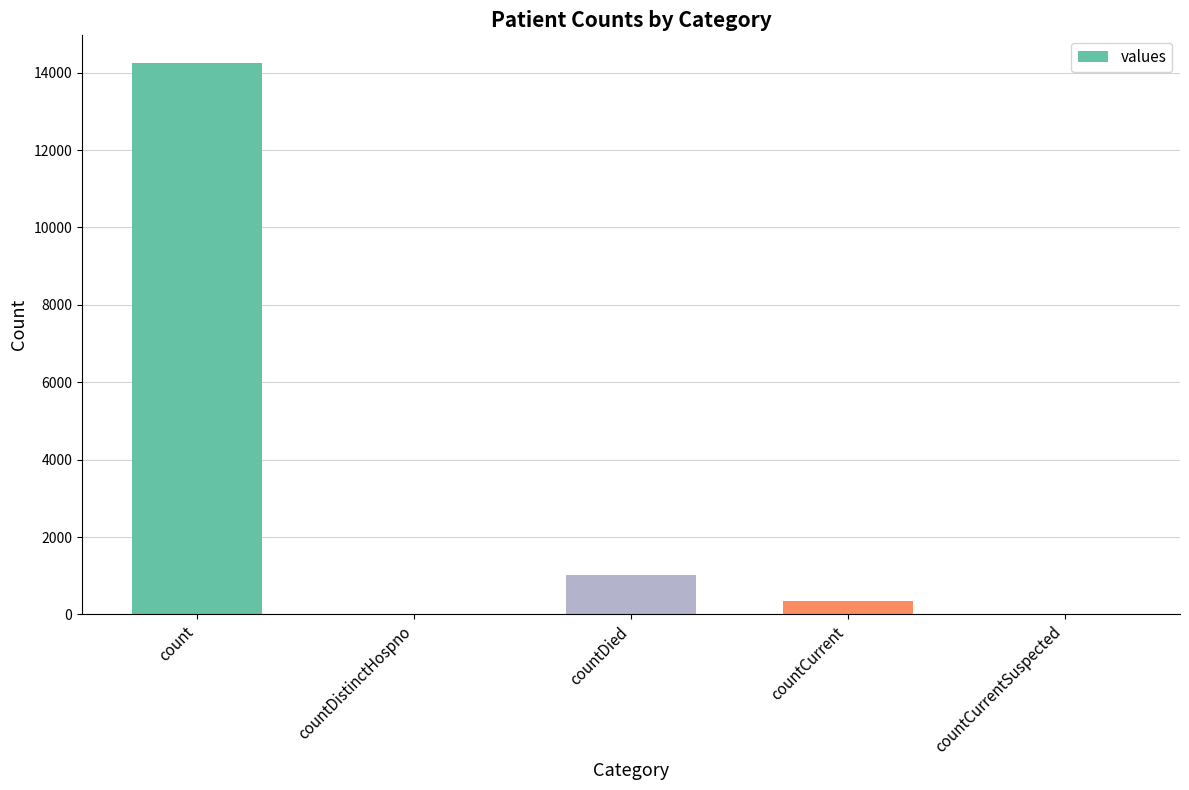

Where is the data nearest to the value 7126?

countDied